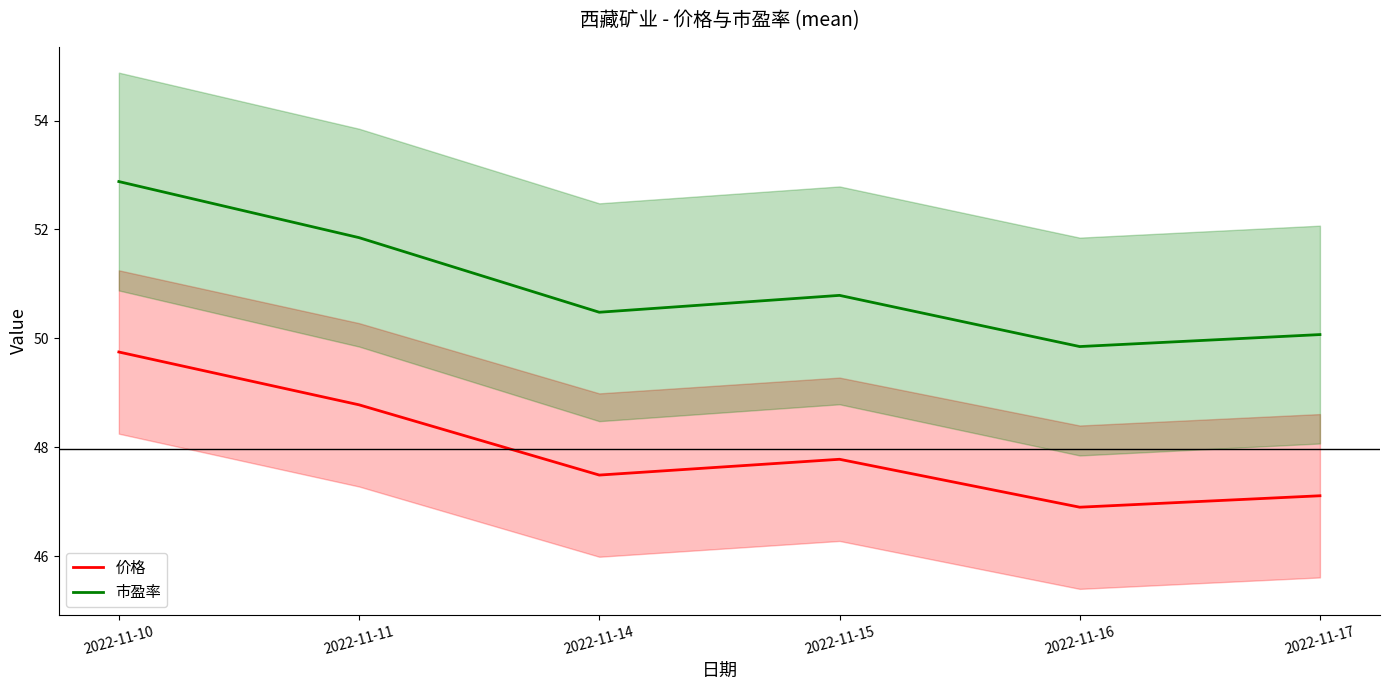

At 2022-11-17, list the series in order from largest to smallest.

市盈率, 价格